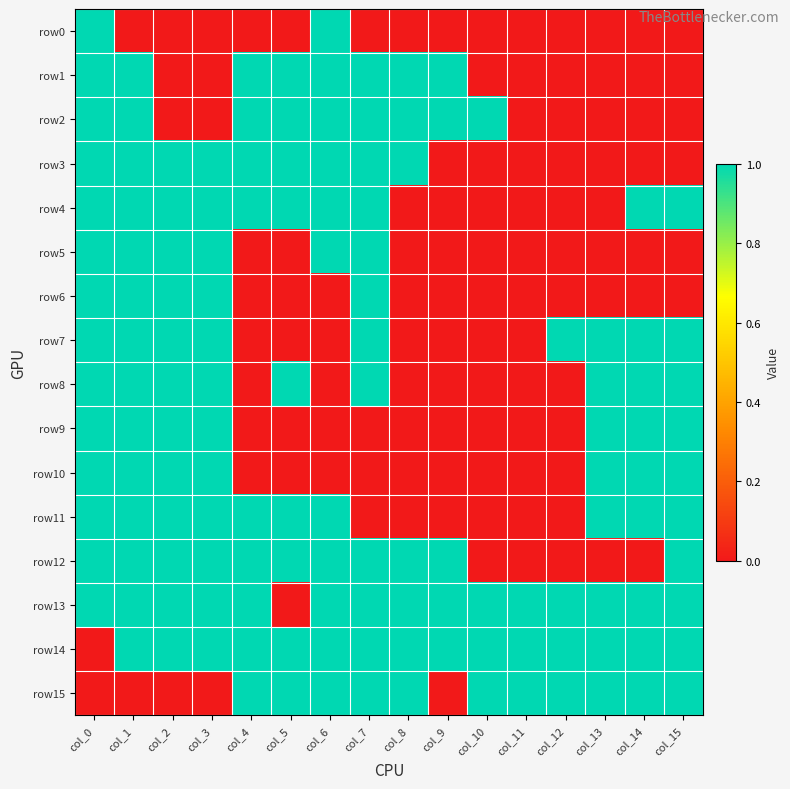

At col_12, list the series in order from largest to smallest.

row7, row13, row14, row15, row0, row1, row2, row3, row4, row5, row6, row8, row9, row10, row11, row12